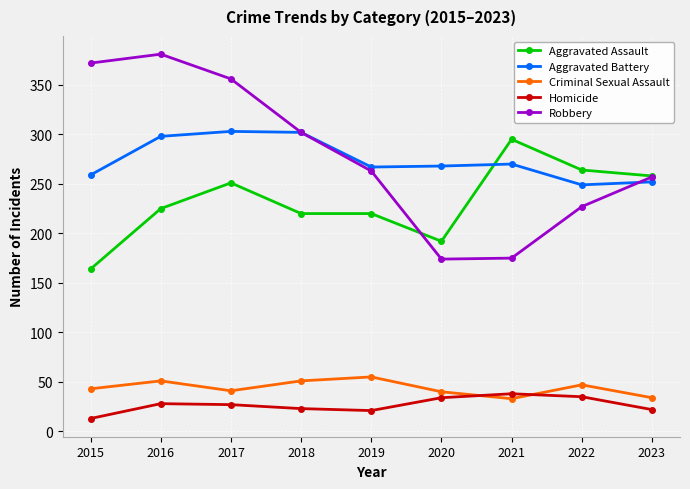

True or false: Aggravated Battery has more than 1 interior local peaks.

True